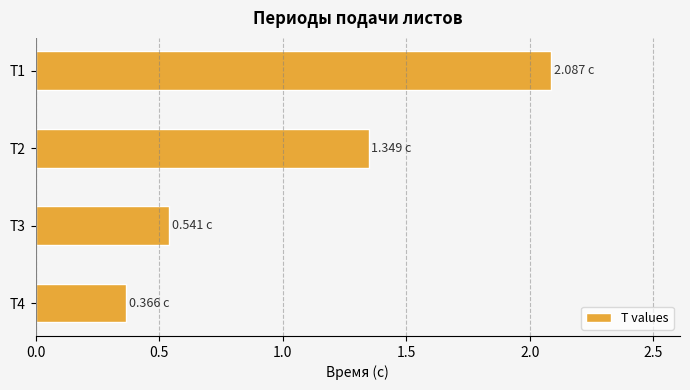

What is the change in value from T3 to T2?

+0.8